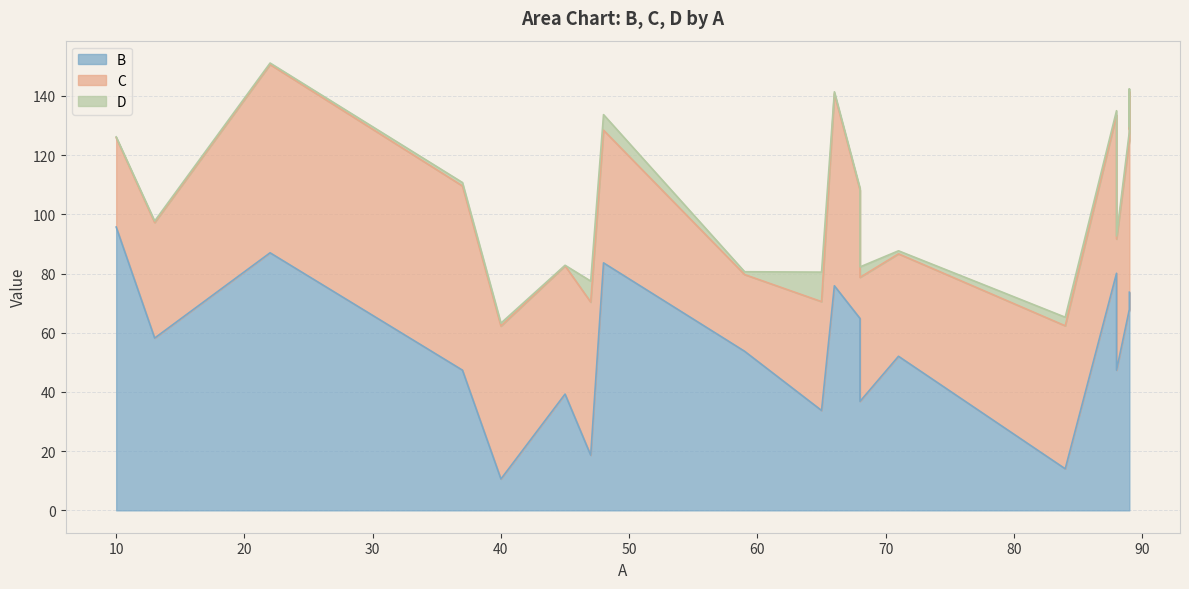

Rank the series at 45 from highest to lowest value.

C, B, D